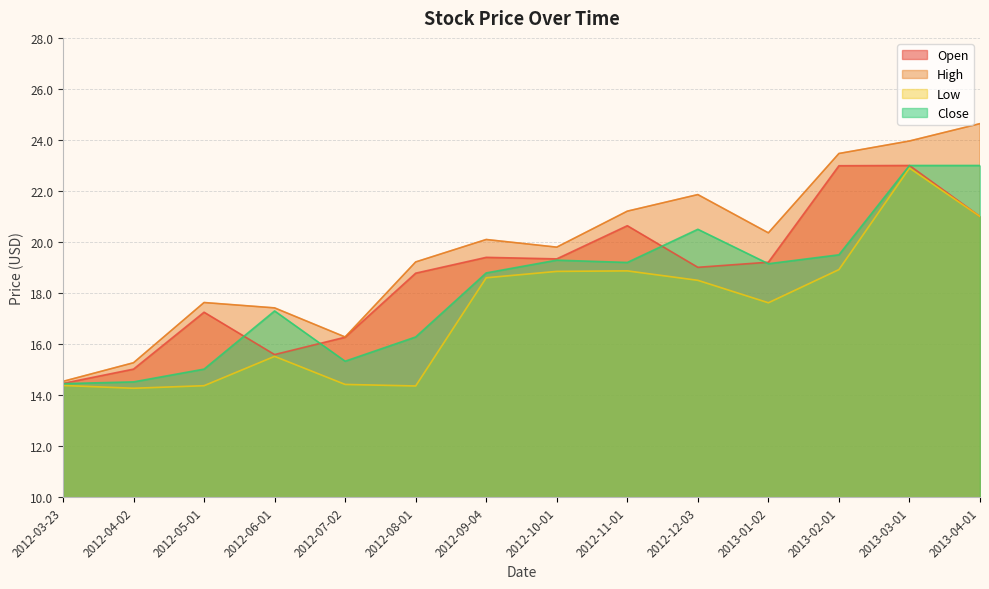

List the series in order of their overall mean, highest first.

High, Open, Close, Low